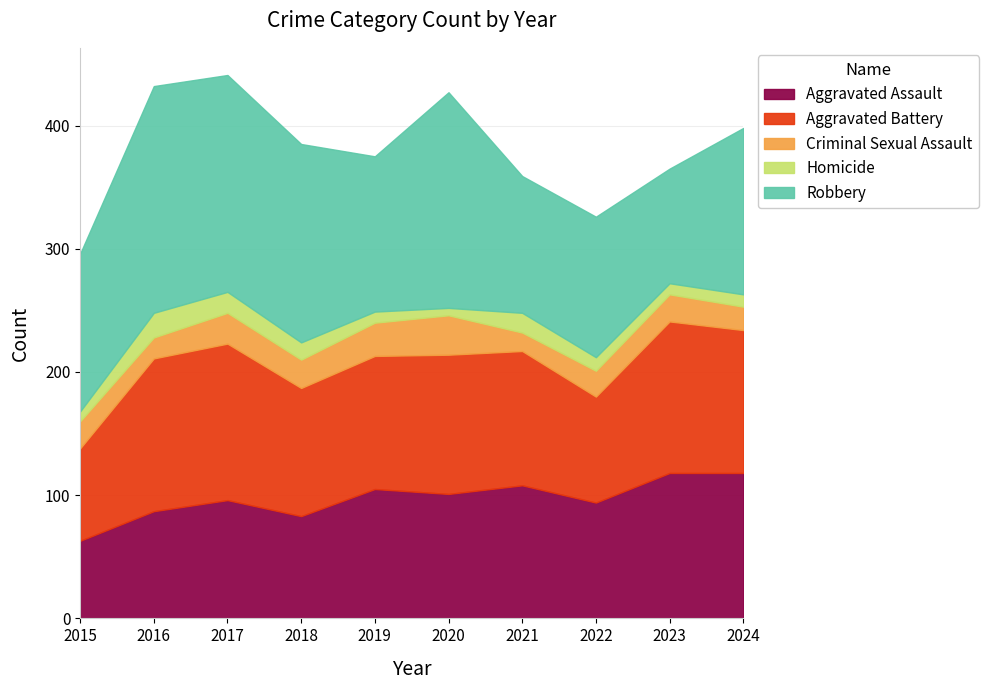

True or false: Homicide and Aggravated Assault intersect in this chart.

False